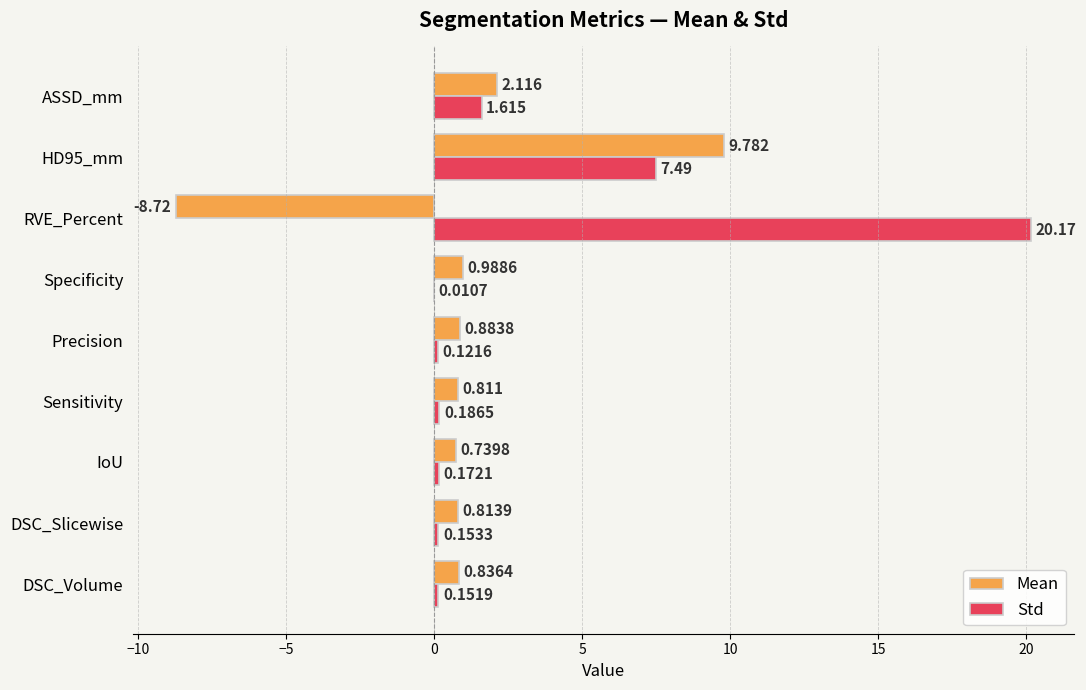

Which series has the largest total across all categories?

Std